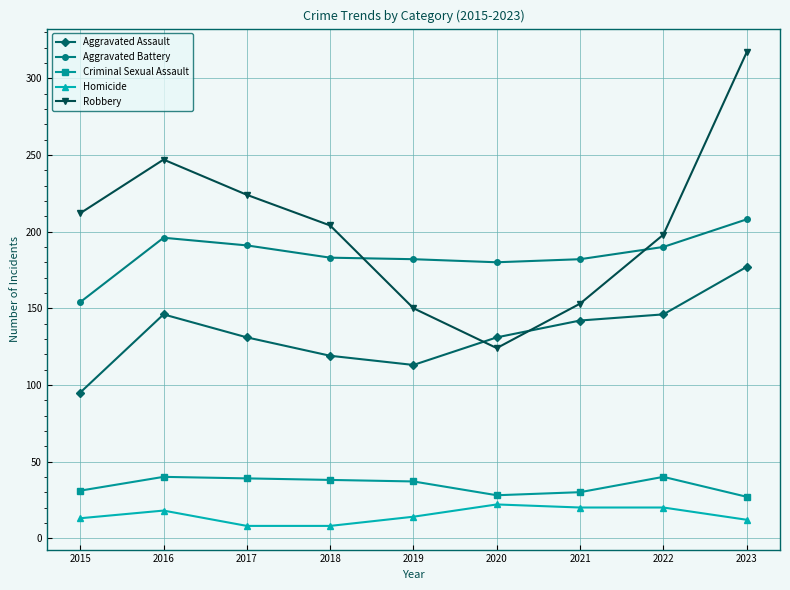

Which category has the lowest value in the Aggravated Assault series?

2015